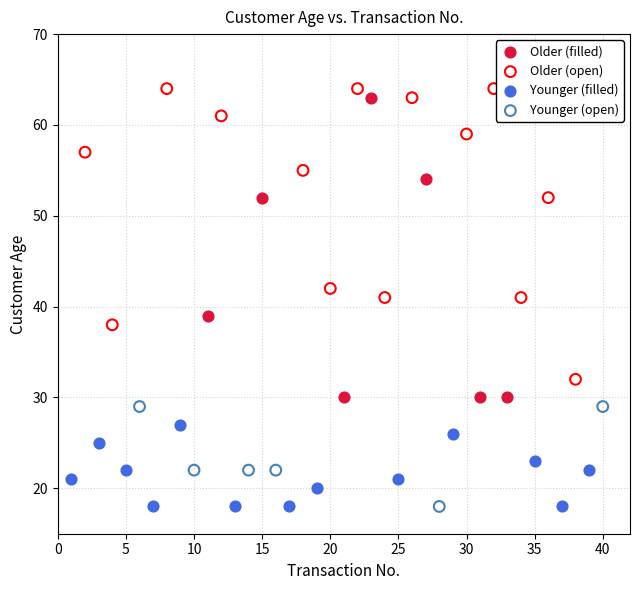

What are all the series names shown in the legend?

Older (filled), Older (open), Younger (filled), Younger (open)